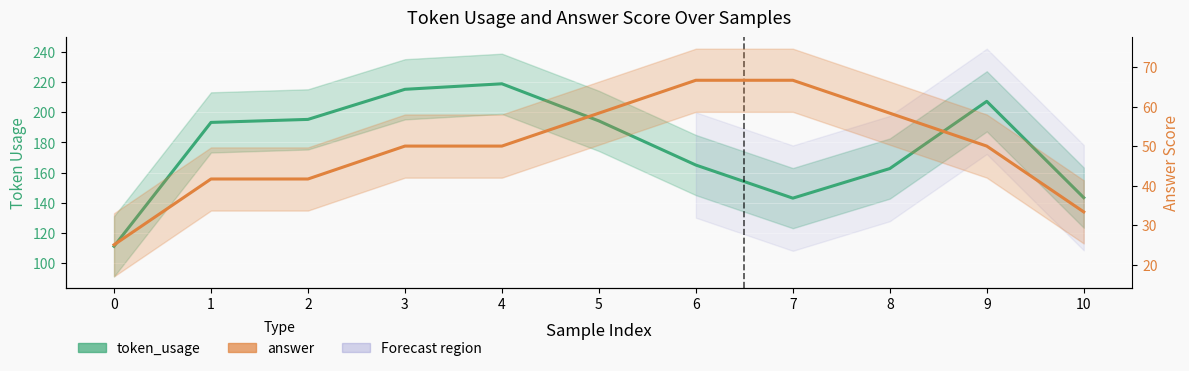

What is the total value across all series at 9?

257.3